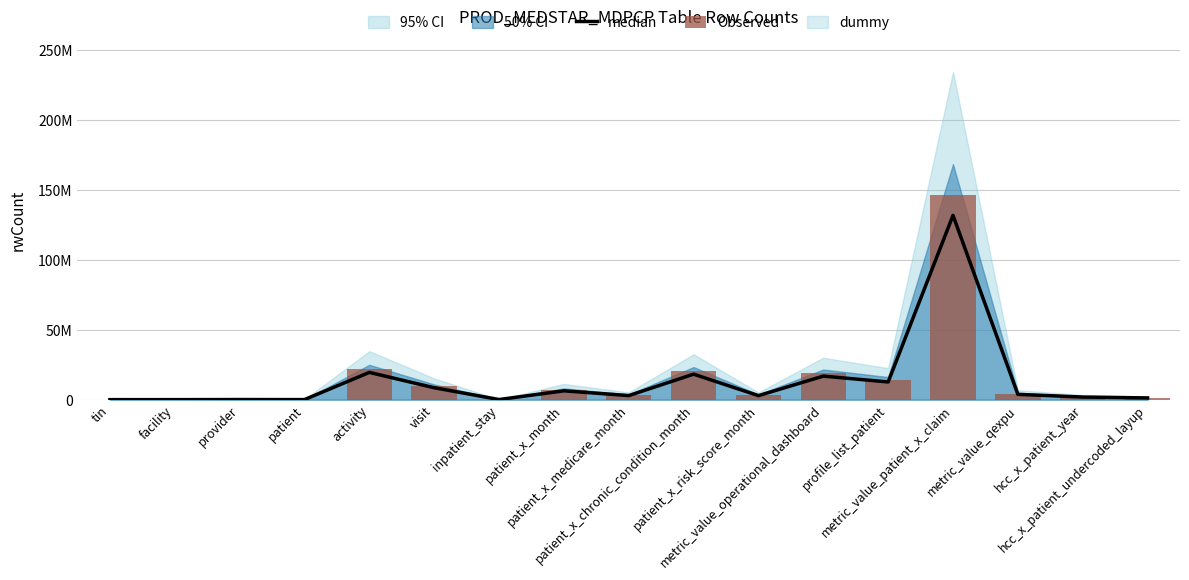

At which label does Observed reach its minimum?

tin